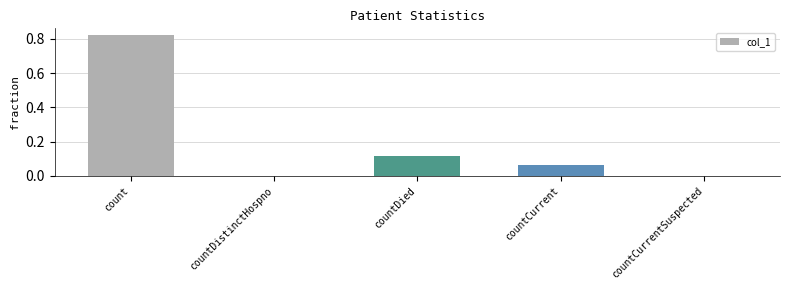

Are the bars horizontal?

No